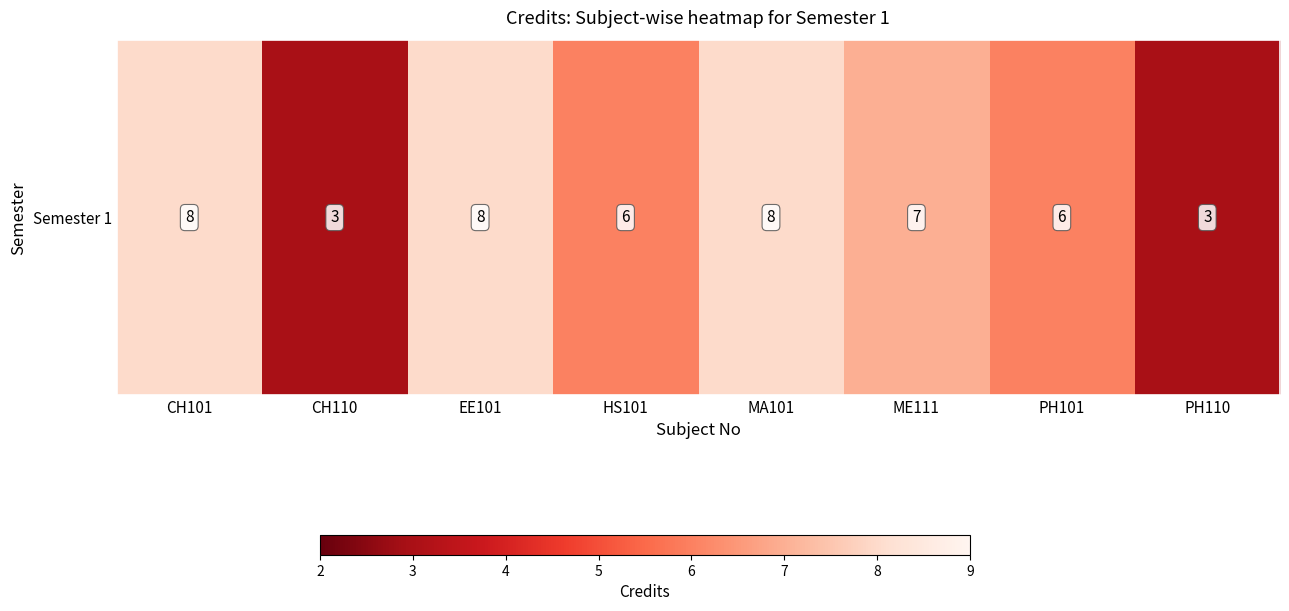

How many values are between 6 and 8?

6